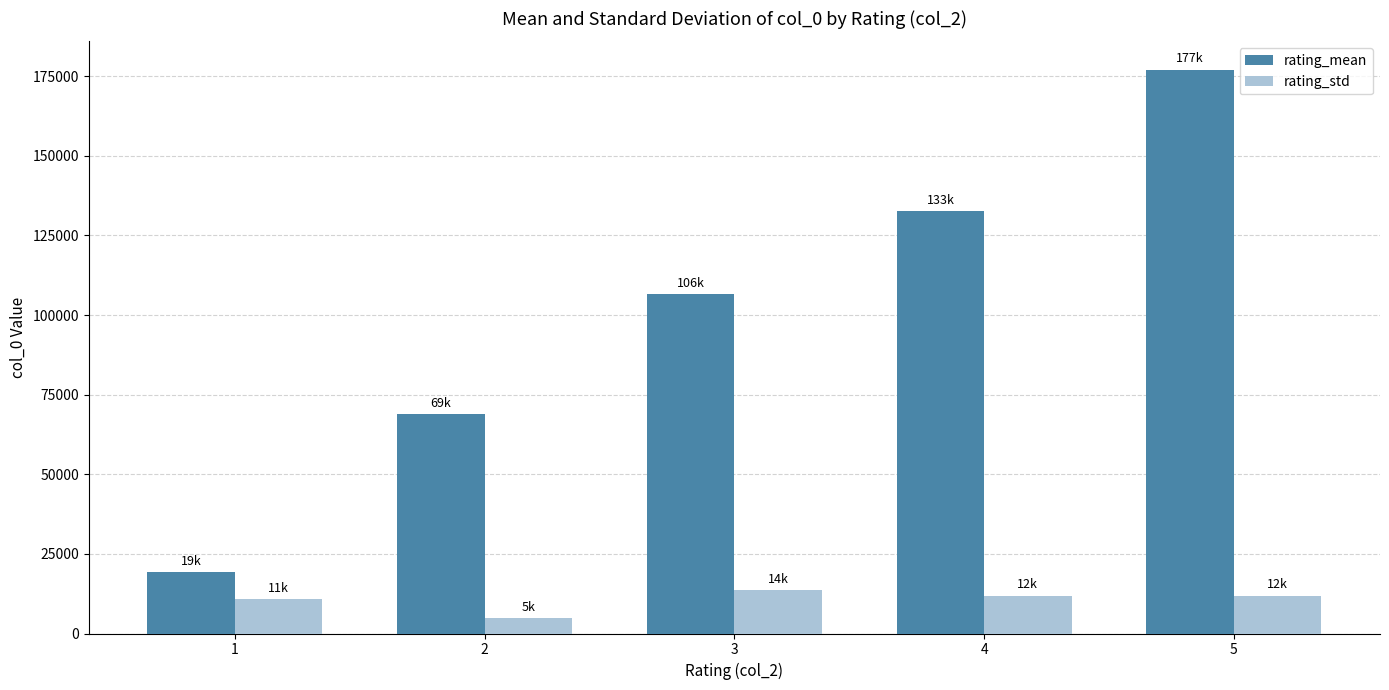

What is the difference between the highest and lowest values at 4?

120710.9